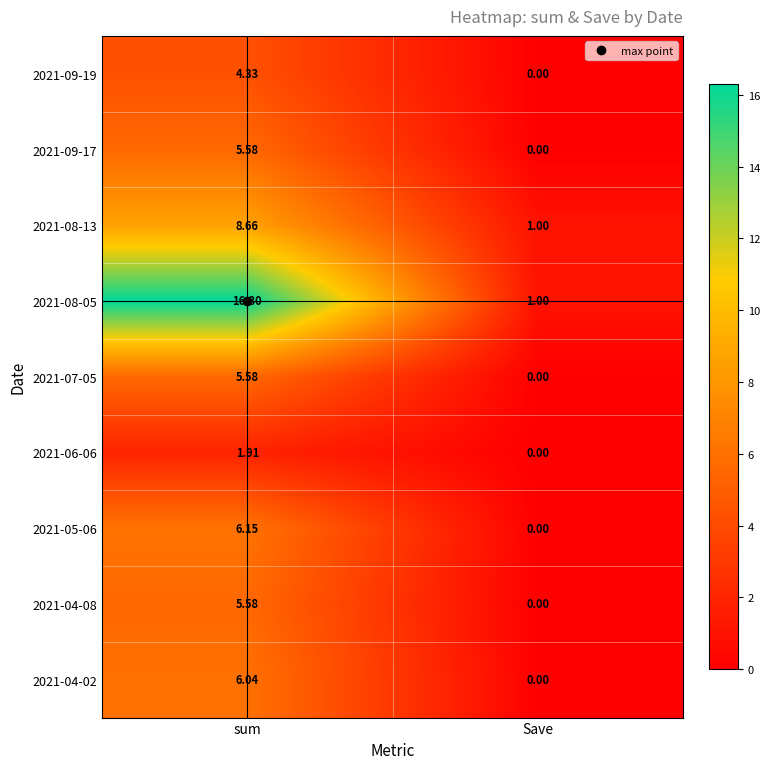

At which label does 2021-08-05 reach its minimum?

Save